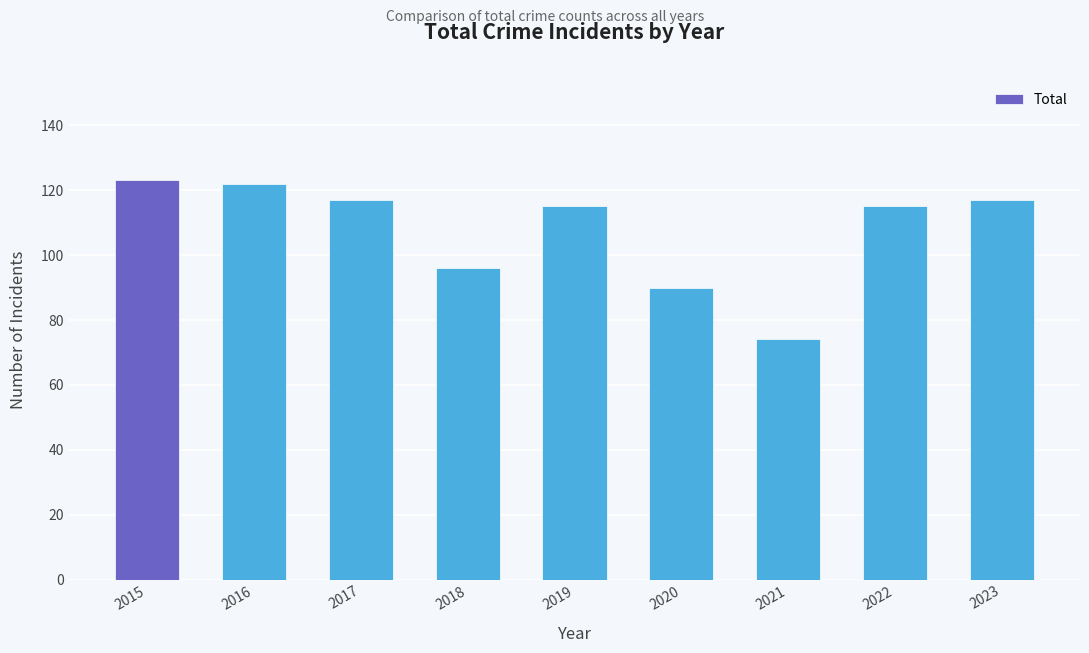

What is the smallest value displayed?

74